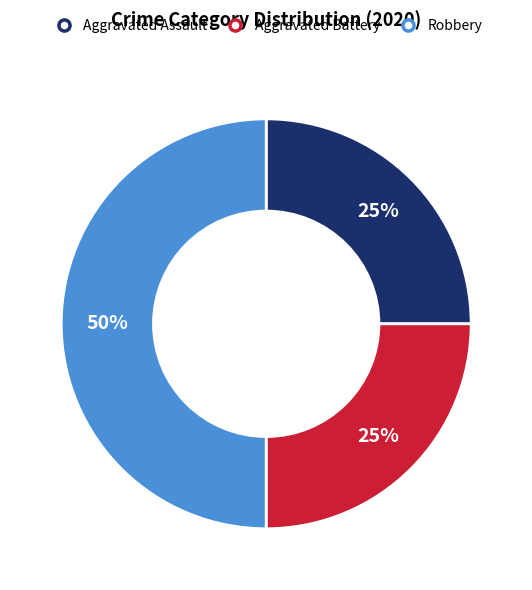

Which has a higher value, Robbery or Aggravated Battery?

Robbery